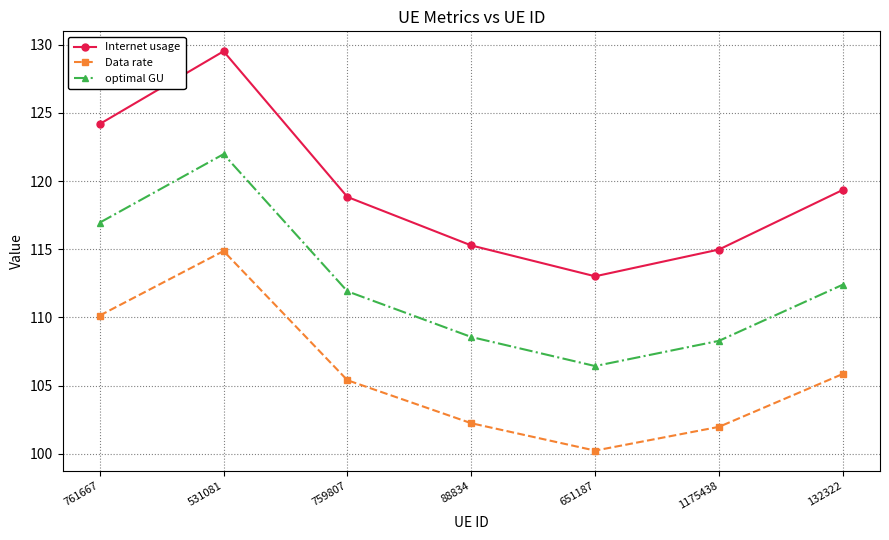

Count the number of data series in this chart.

3